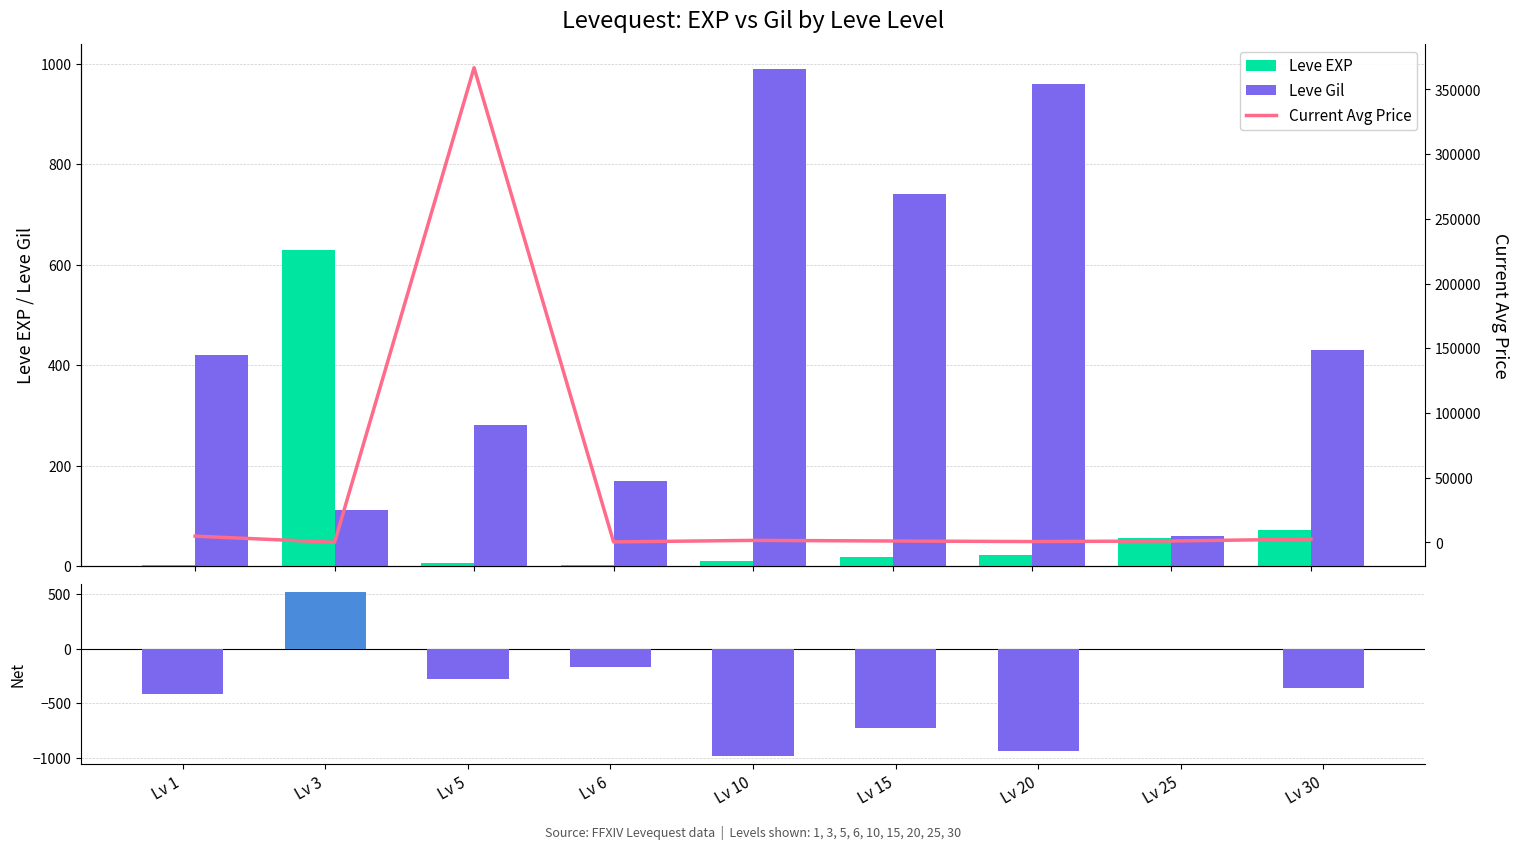

Which series has the largest total across all categories?

Current Avg Price